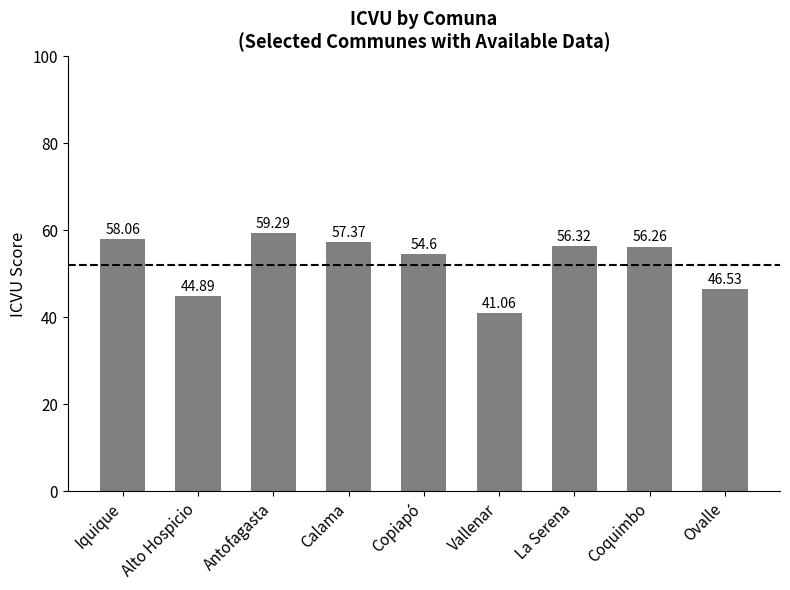

Reading left to right, transcribe all the data shown in this chart.

58.1	44.9	59.3	57.4	54.6	41.1	56.3	56.3	46.5